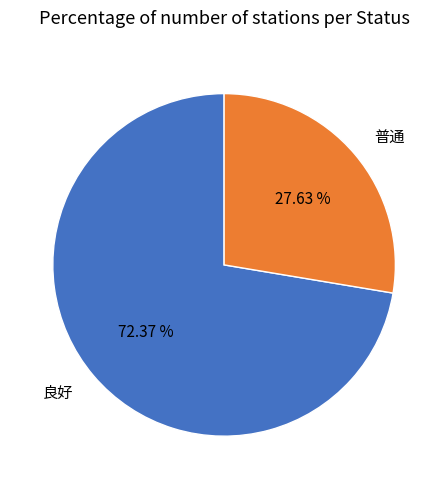

Which has a higher value, 普通 or 良好?

良好